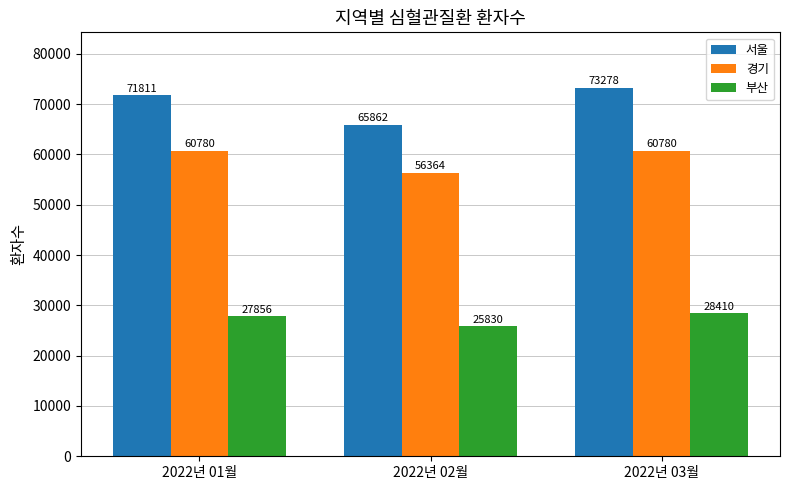

What is the value of the 부산 bar at the 3rd from the left?

28410